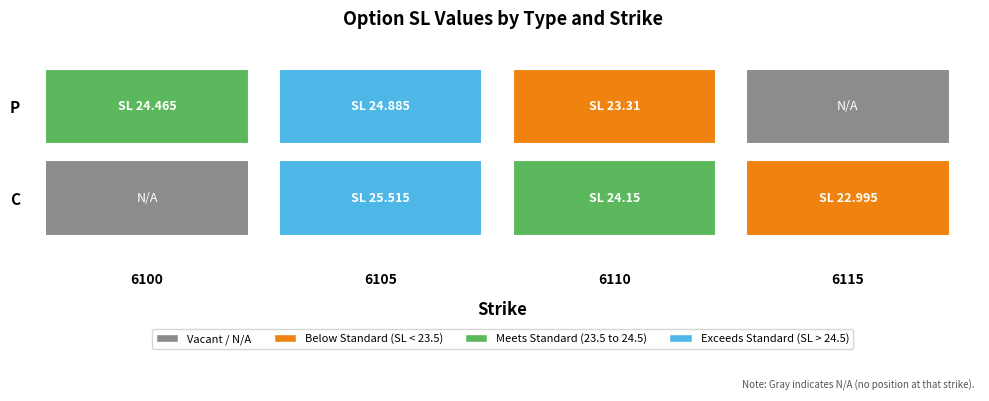

True or false: C has a value of 0.0 at 6100.

True